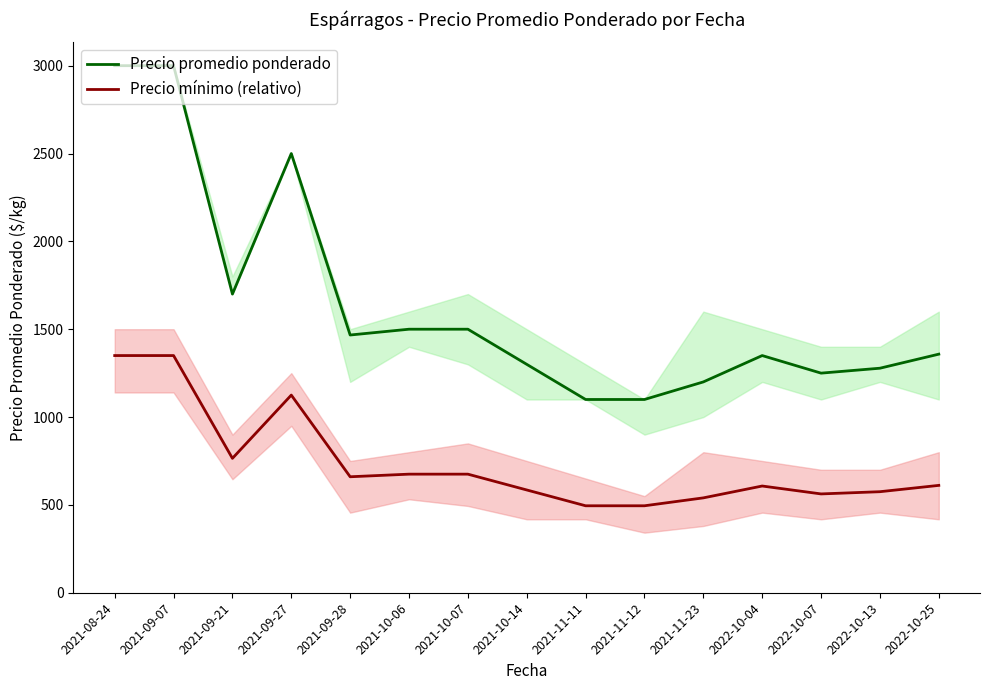

What position from the left is 2021-09-27?

4